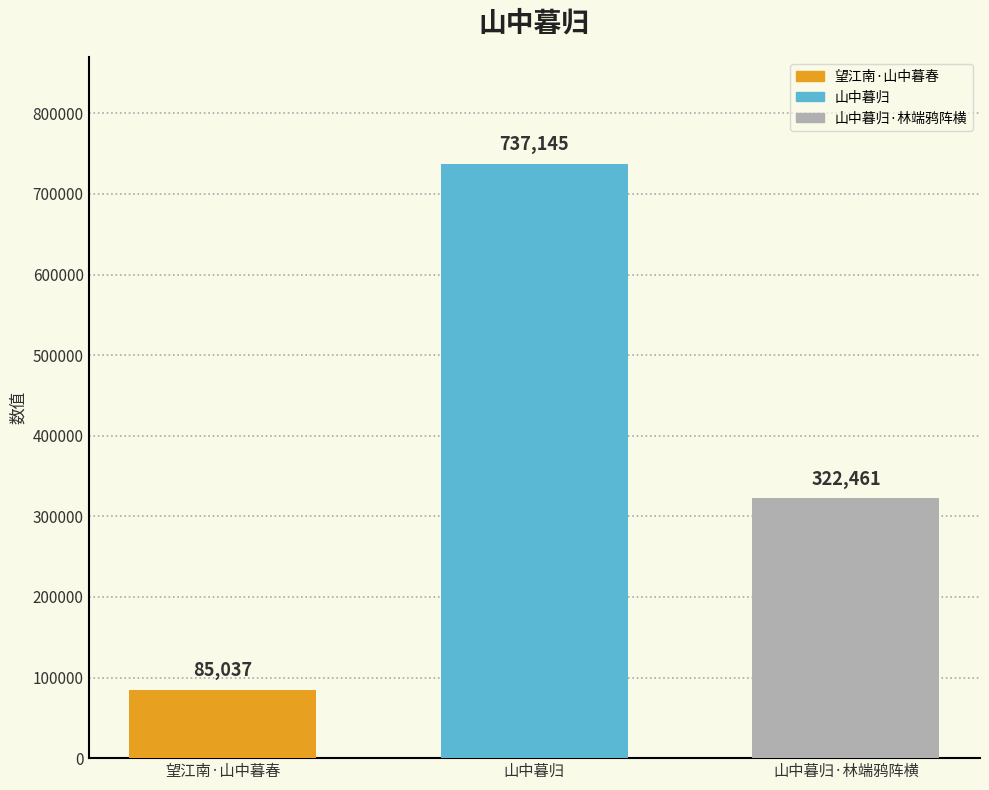

True or false: 山中暮归 has a value of 737145 at 山中暮归.

True